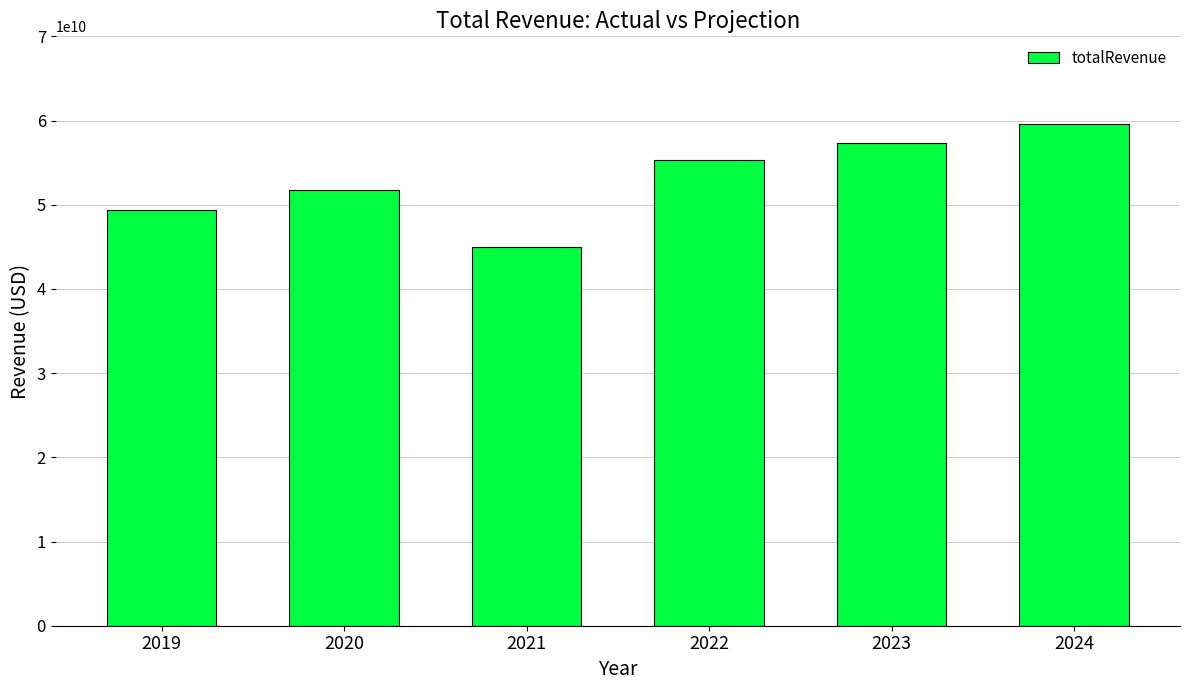

What is the average value?

53049977542.0